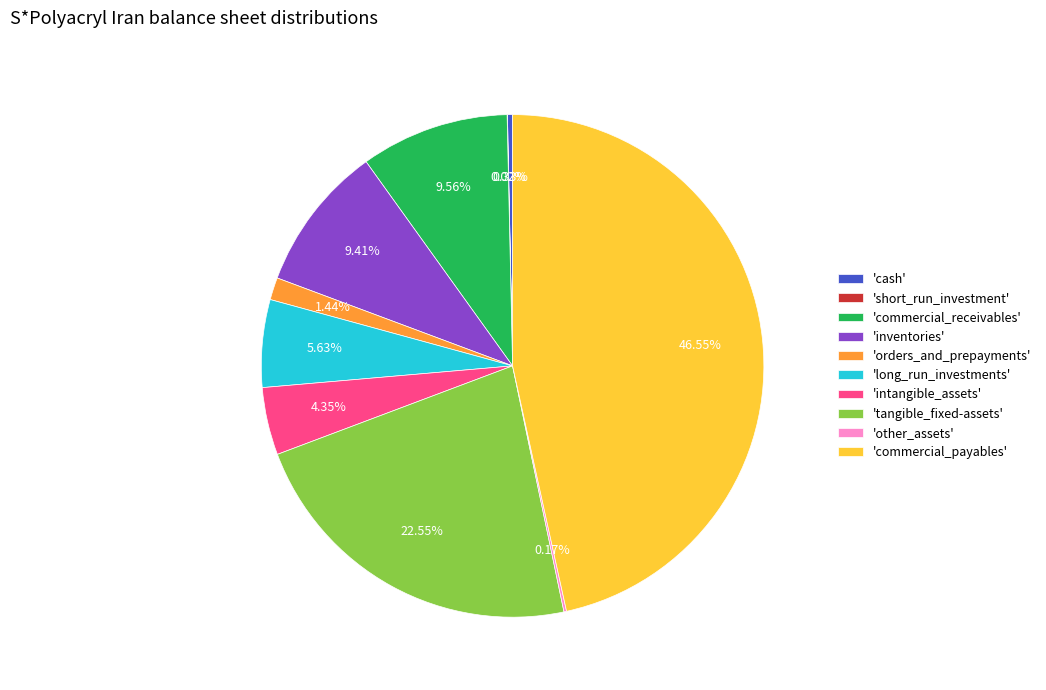

To the nearest percent, what is the difference between the largest and smallest slice percentages?

47%